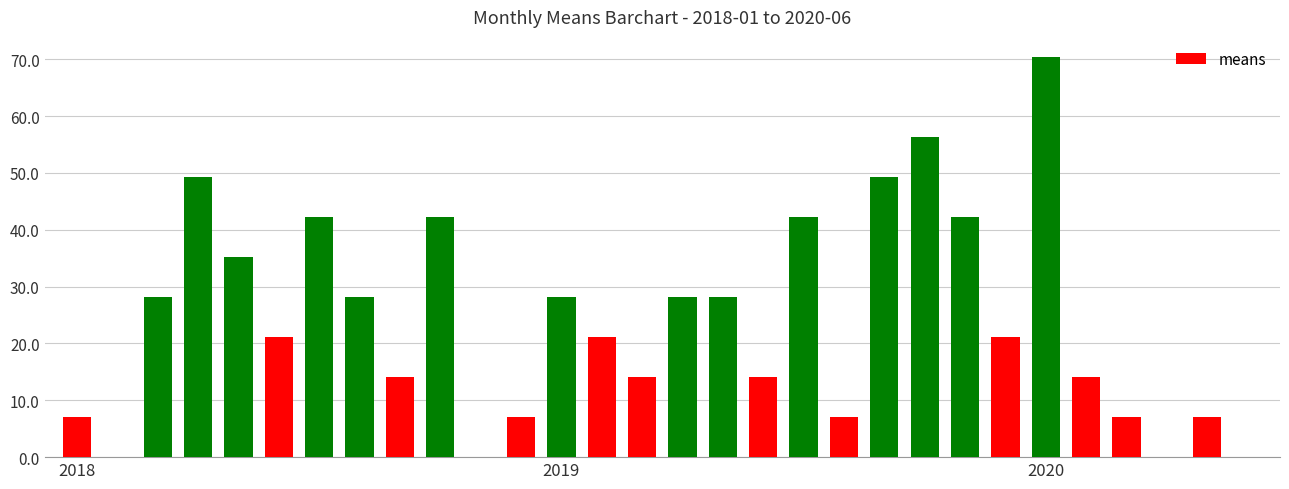

What is the maximum value shown in the chart?

70.4